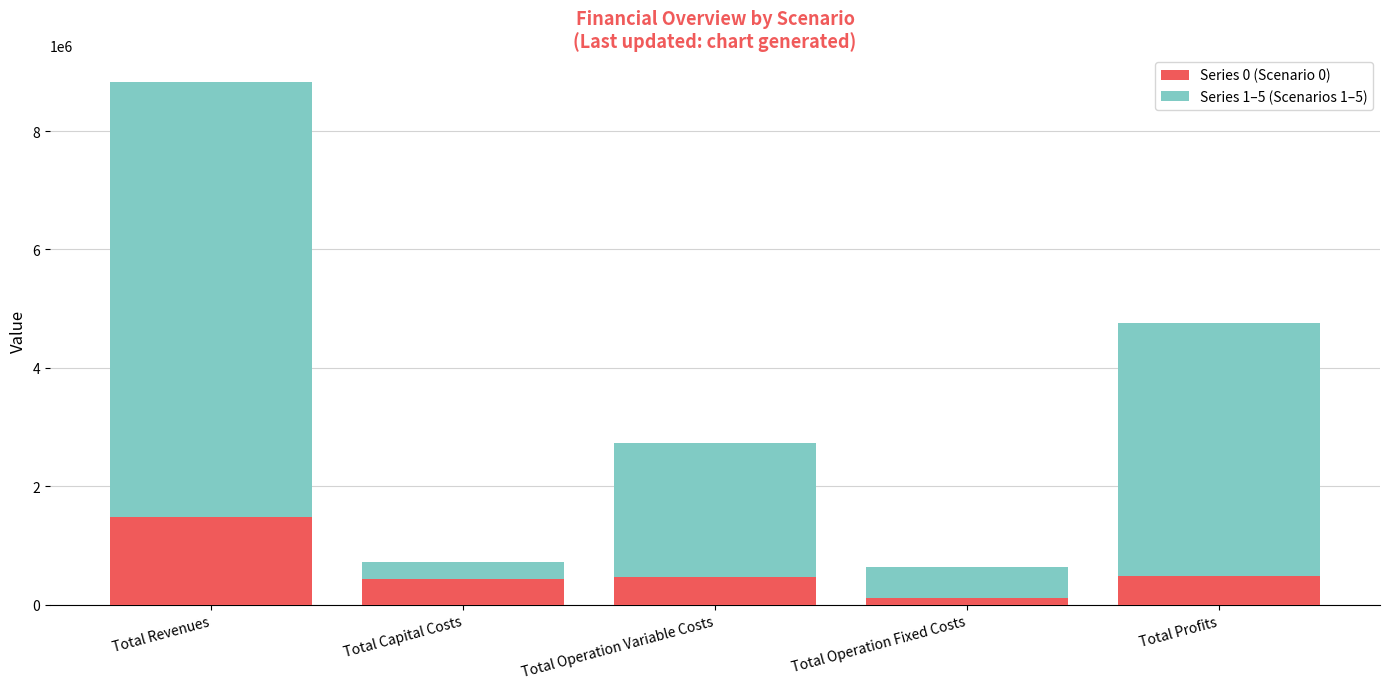

How many distinct data groups are displayed?

2